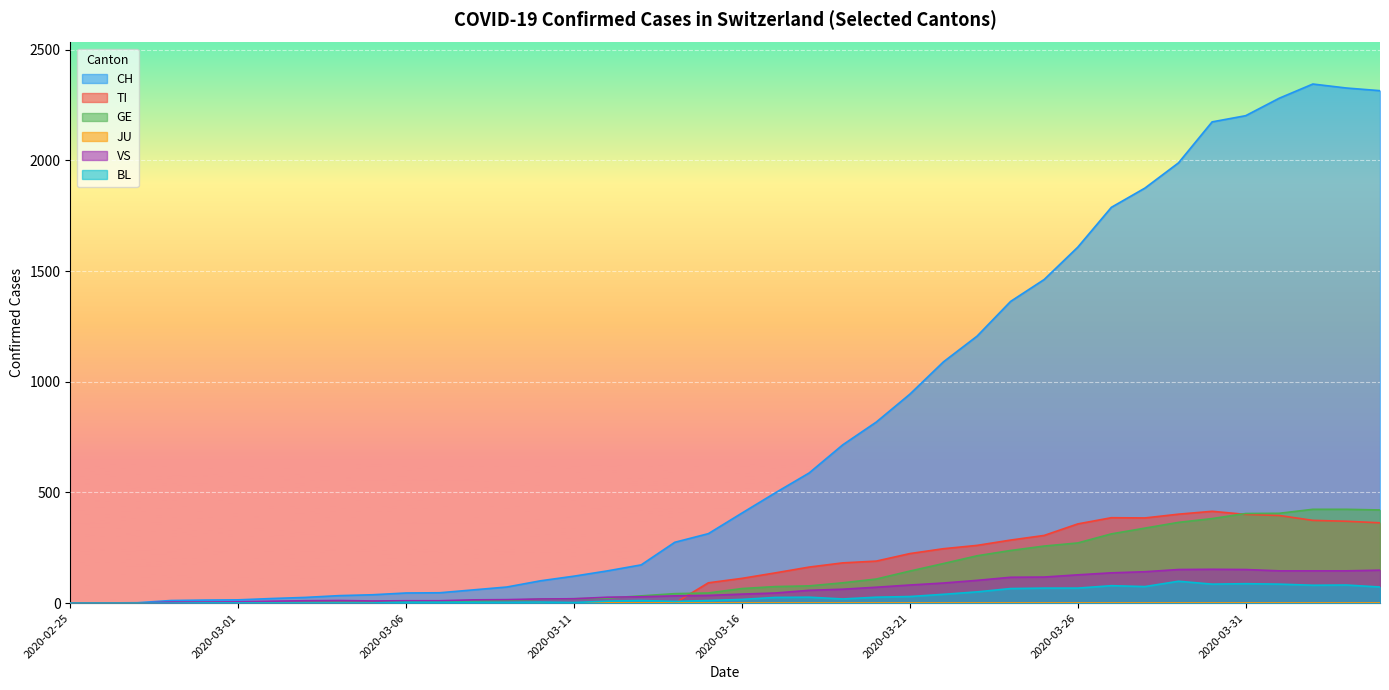

At which label is BL closest to 49?

2020-03-23